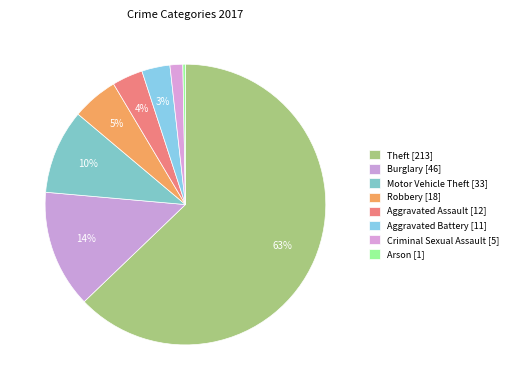

What percentage is the Motor Vehicle Theft slice, to the nearest percent?

10%